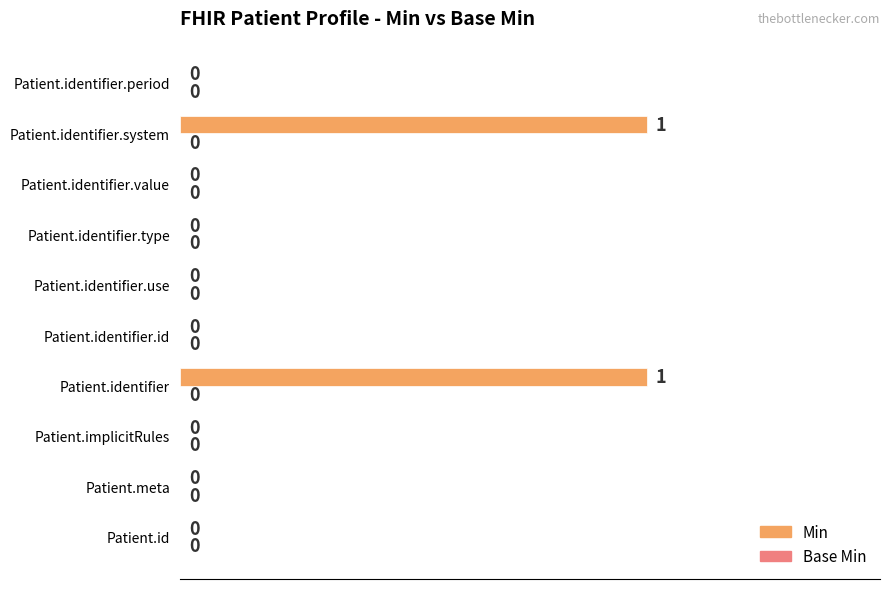

Reading bottom to top, list all the values displayed in this chart.

Patient.id=0	Patient.meta=0	Patient.implicitRules=0	Patient.identifier=1	Patient.identifier.id=0	Patient.identifier.use=0	Patient.identifier.type=0	Patient.identifier.value=0	Patient.identifier.system=1	Patient.identifier.period=0